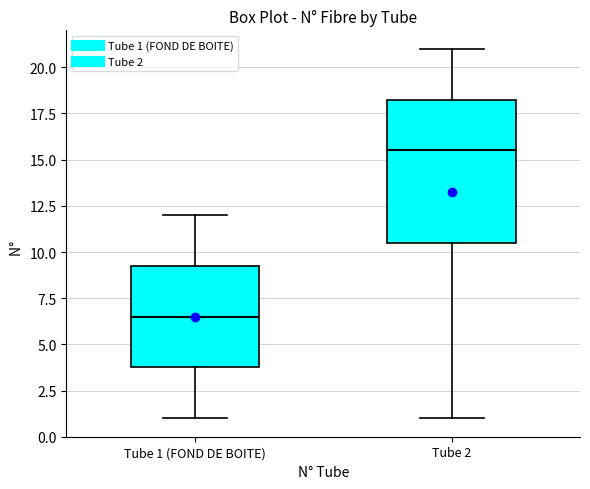

Comparing the boxes themselves (not the whiskers), which one is the tallest?

Tube 2